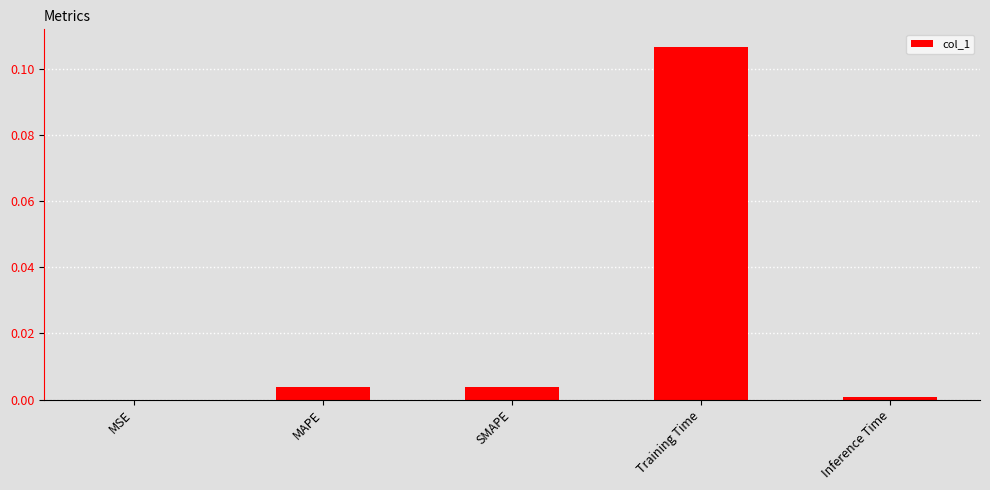

Which has a higher value, MAPE or MSE?

MAPE